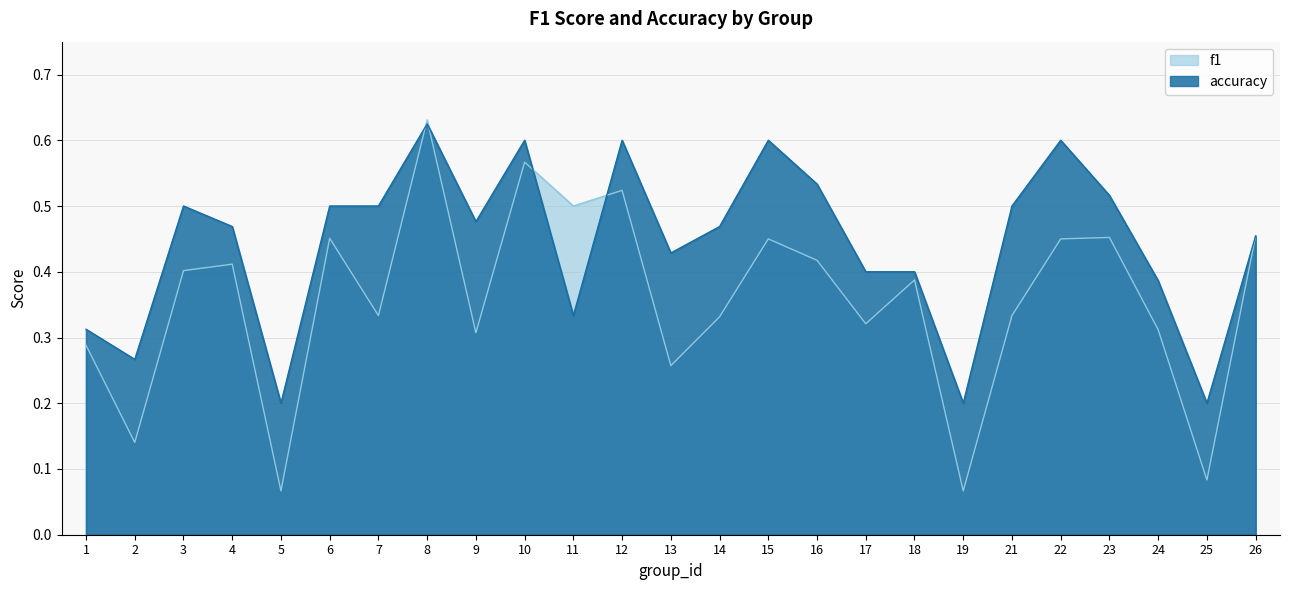

Reading right to left, transcribe all the data shown in this chart.

f1: 0.5	0.1	0.3	0.5	0.5	0.3	0.1	0.4	0.3	0.4	0.5	0.3	0.3	0.5	0.5	0.6	0.3	0.6	0.3	0.5	0.1	0.4	0.4	0.1	0.3
accuracy: 0.5	0.2	0.4	0.5	0.6	0.5	0.2	0.4	0.4	0.5	0.6	0.5	0.4	0.6	0.3	0.6	0.5	0.6	0.5	0.5	0.2	0.5	0.5	0.3	0.3